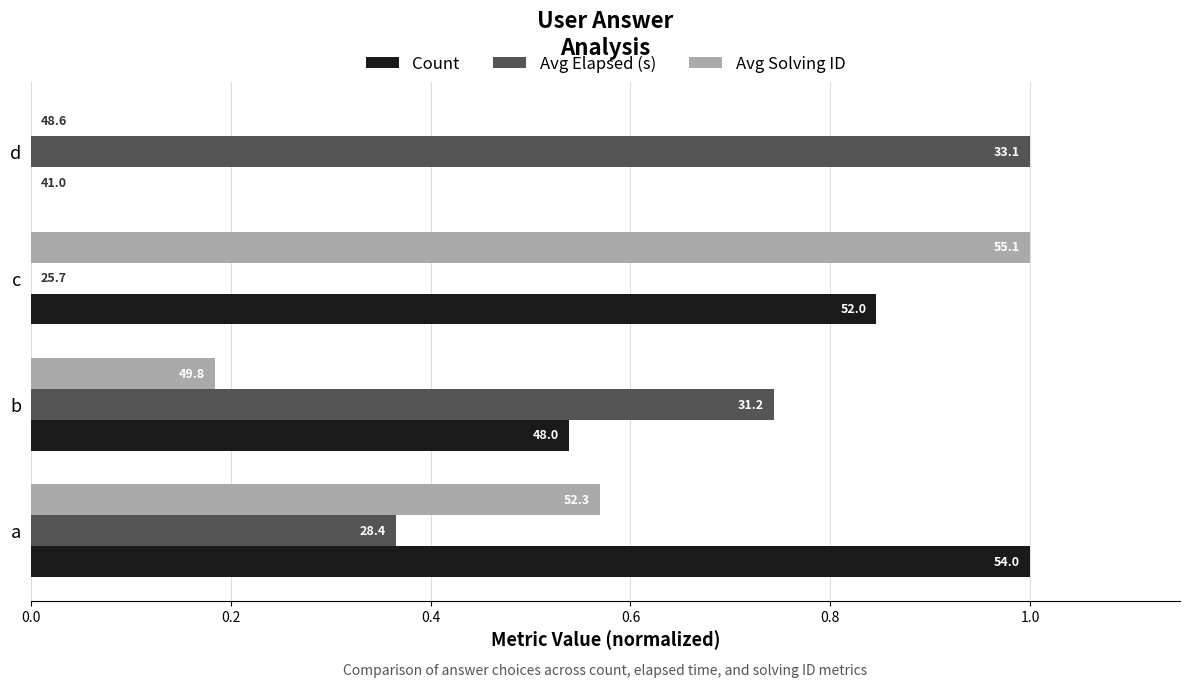

Reading left to right, list all the values displayed in this chart.

Count: 1.0	0.5	0.8	0.0
Avg Elapsed (s): 0.4	0.7	0.0	1.0
Avg Solving ID: 0.6	0.2	1.0	0.0